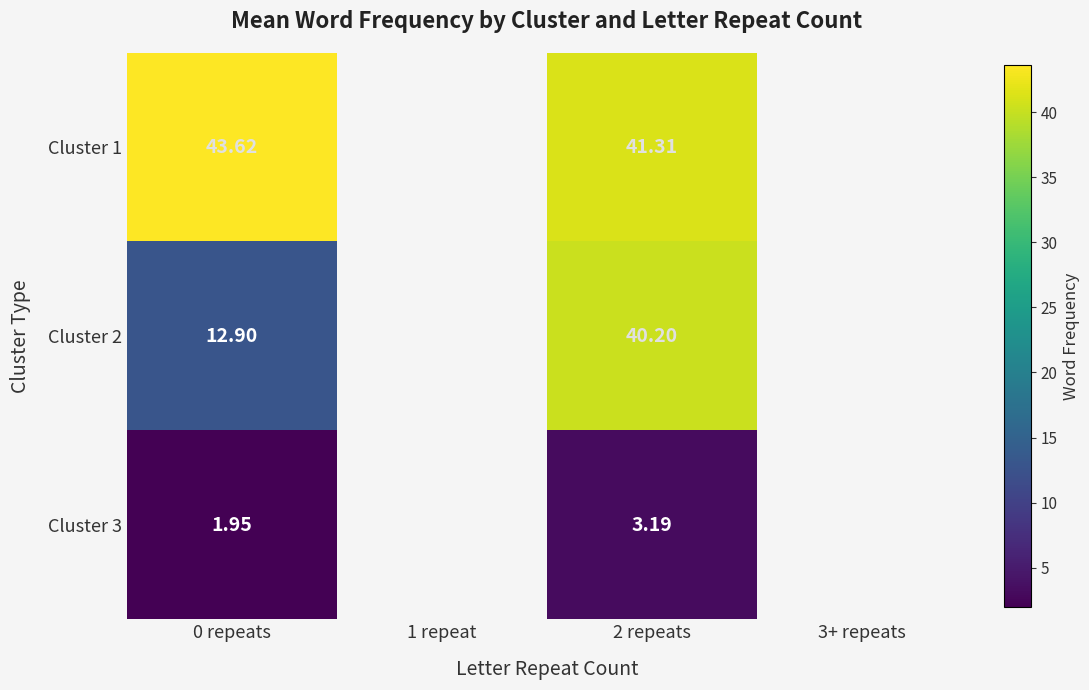

List the series in order of their peak value, lowest first.

Cluster 3, Cluster 2, Cluster 1